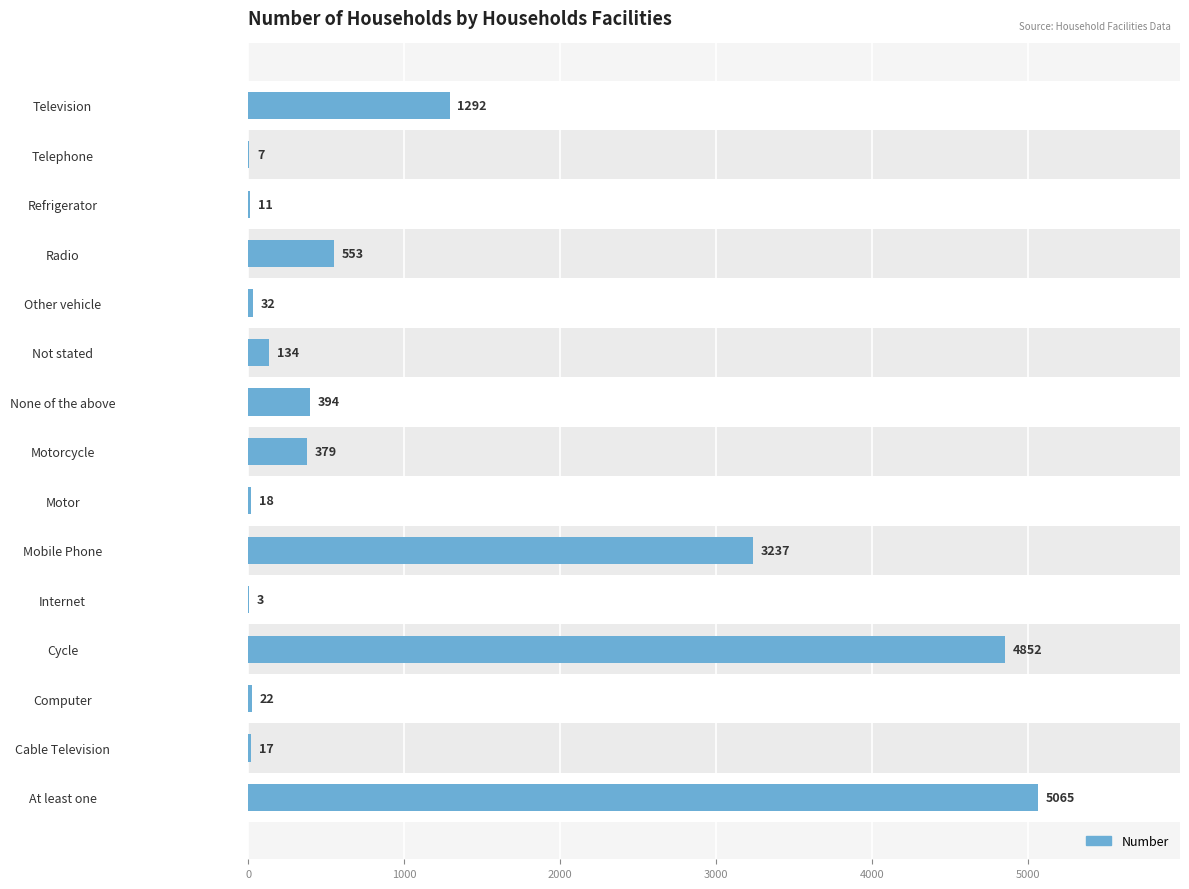

What is the approximate value at Motorcycle?

379